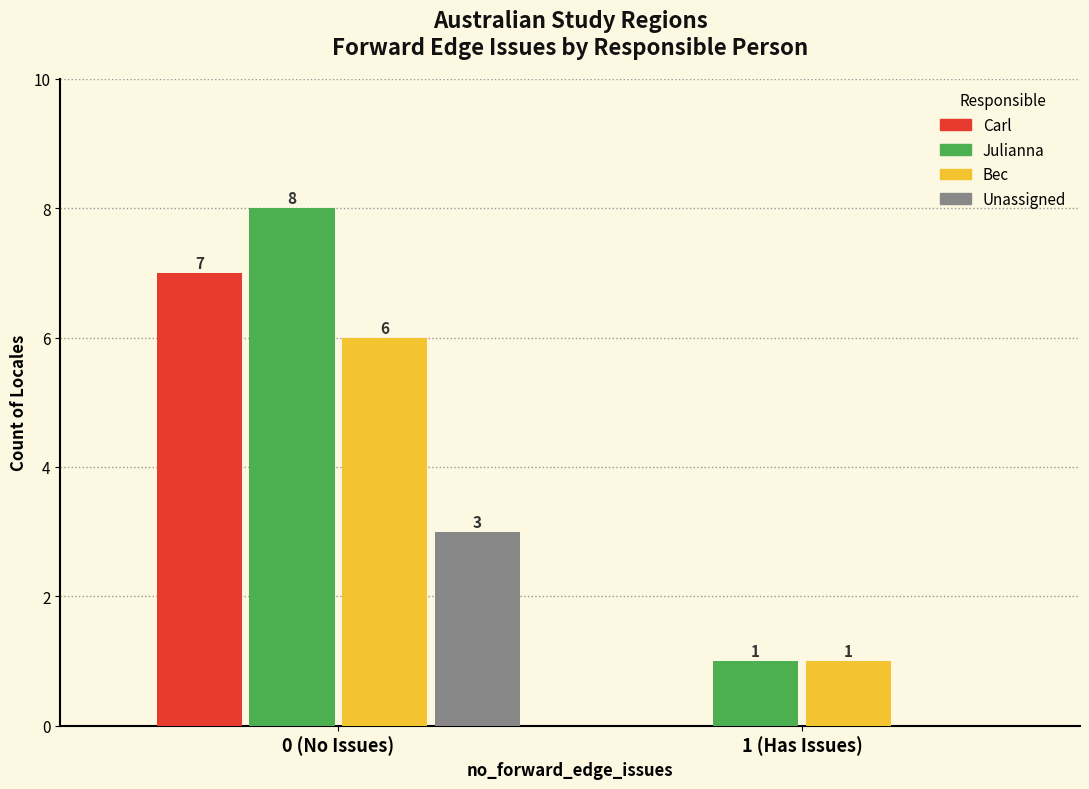

Reading right to left, list all the values displayed in this chart.

Carl: 1 (Has Issues)=0	0 (No Issues)=7
Julianna: 1 (Has Issues)=1	0 (No Issues)=8
Bec: 1 (Has Issues)=1	0 (No Issues)=6
Unassigned: 1 (Has Issues)=0	0 (No Issues)=3